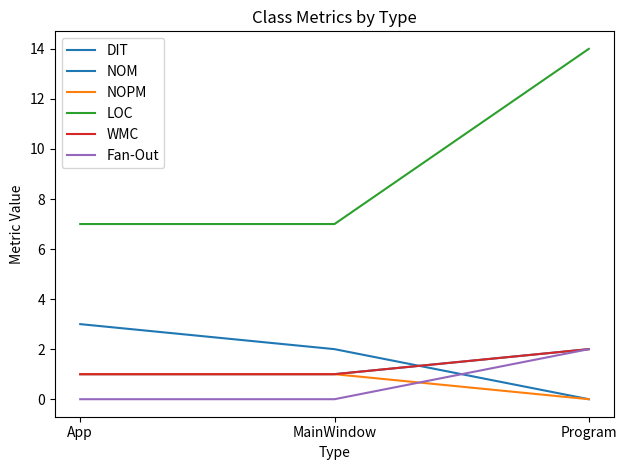

List the labels in order of LOC value, largest first.

Program, App, MainWindow